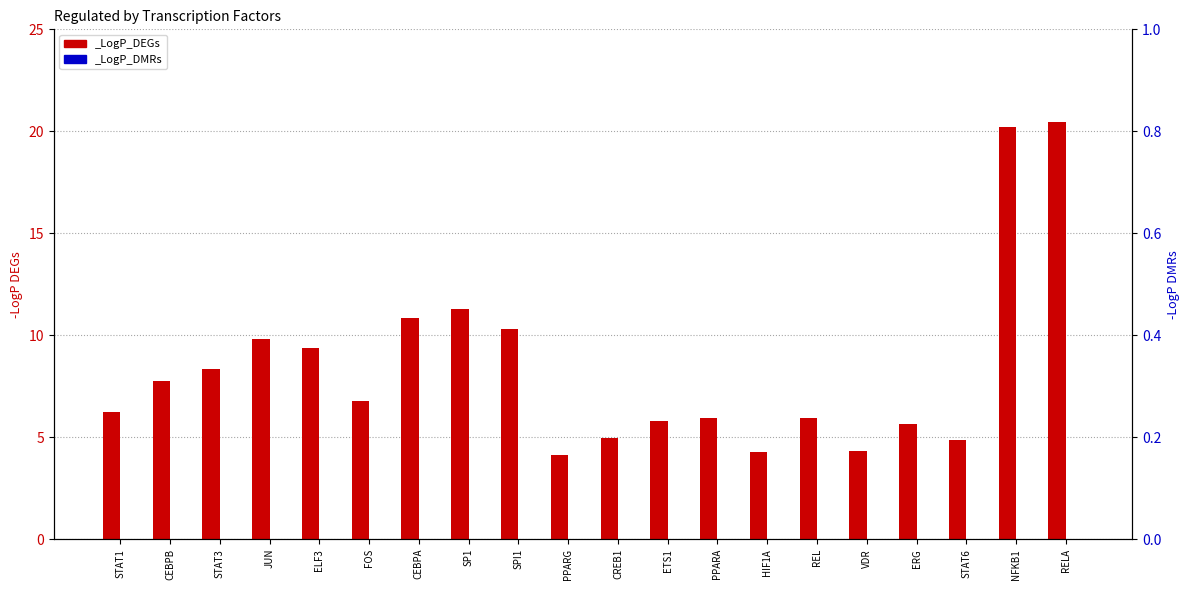

Reading left to right, extract all data points from this chart.

STAT1=6.2	CEBPB=7.7	STAT3=8.3	JUN=9.8	ELF3=9.4	FOS=6.8	CEBPA=10.8	SP1=11.3	SPI1=10.3	PPARG=4.1	CREB1=5.0	ETS1=5.8	PPARA=5.9	HIF1A=4.3	REL=5.9	VDR=4.3	ERG=5.6	STAT6=4.9	NFKB1=20.2	RELA=20.5